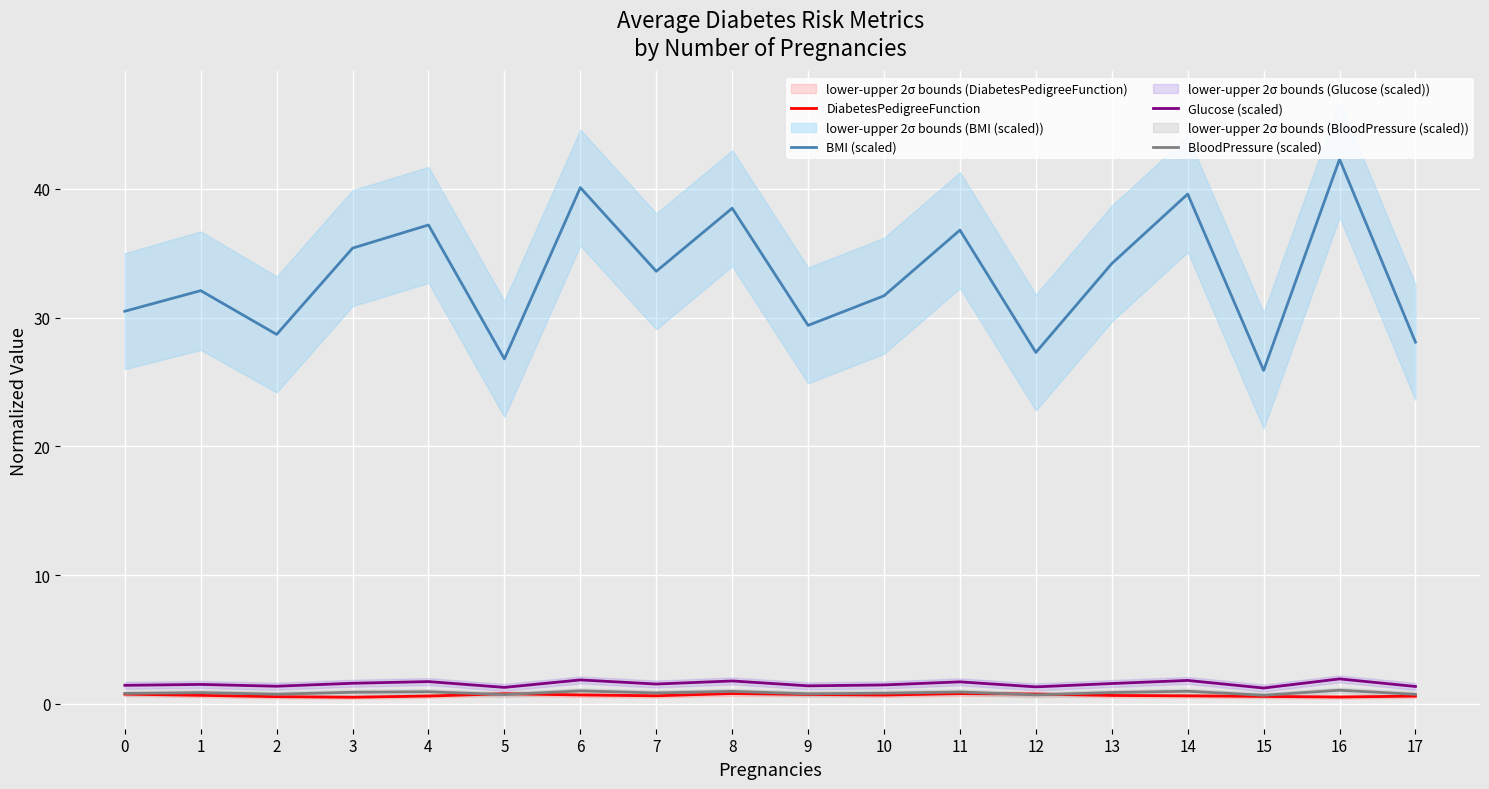

At which label does Glucose (scaled) reach its peak?

16